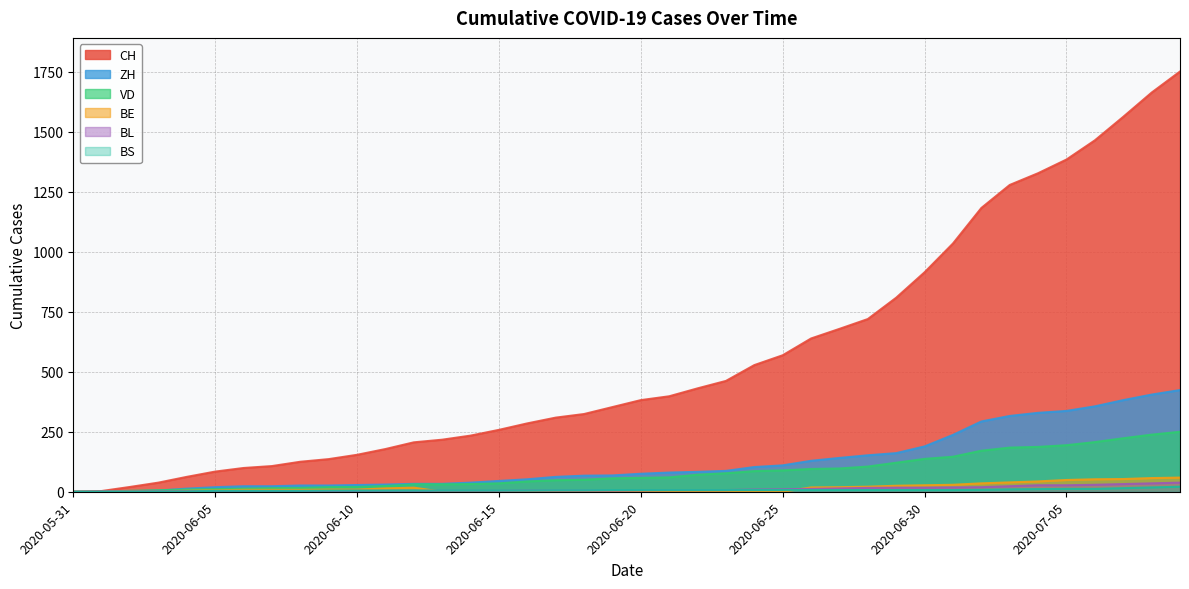

True or false: BE has more than 1 interior local peaks.

False